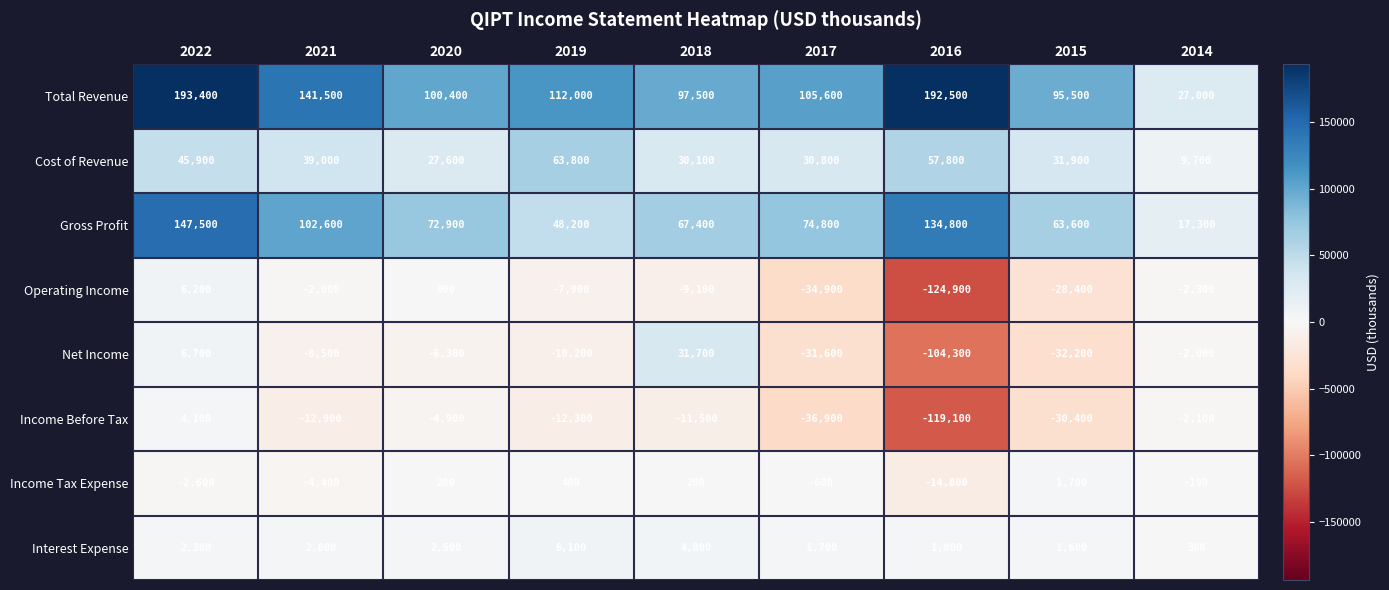

Read the Interest Expense value at 2021, to the nearest 50.

2800